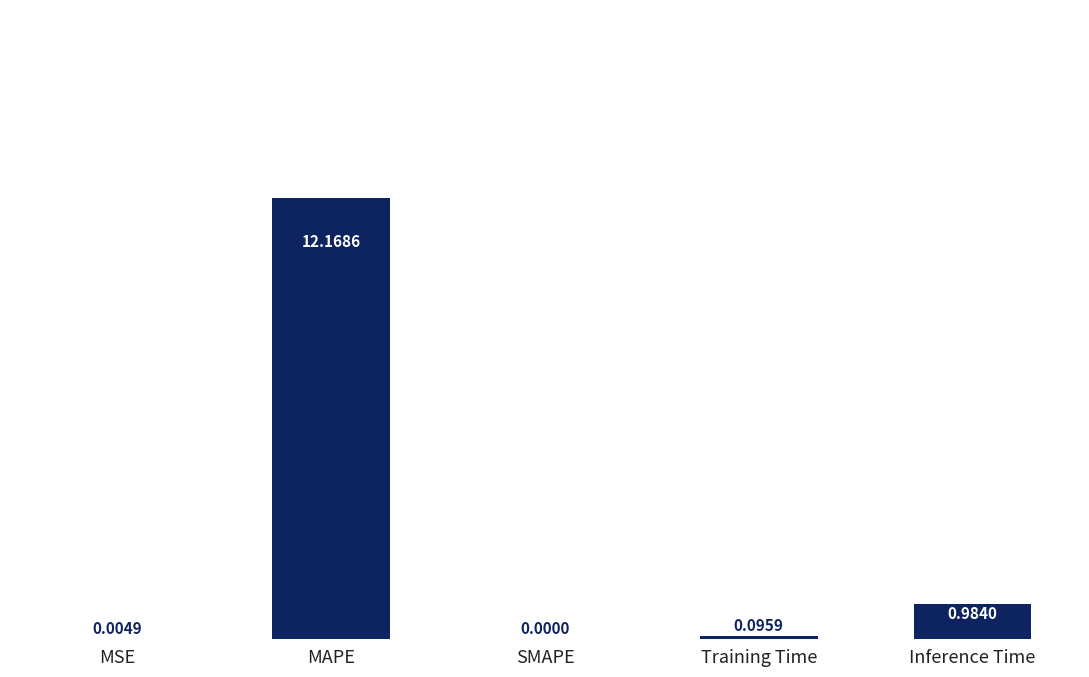

What is the sum of all values?

13.3